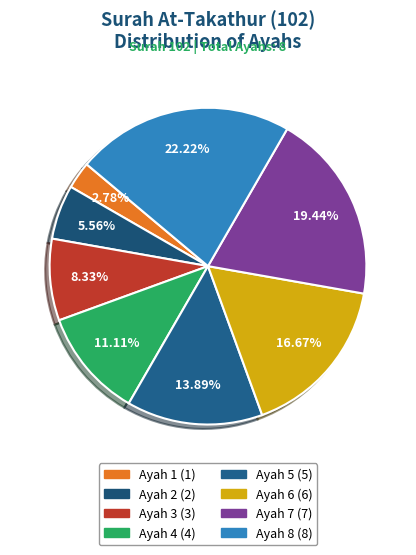

Does Ayah 8 account for over 50% of the chart?

No